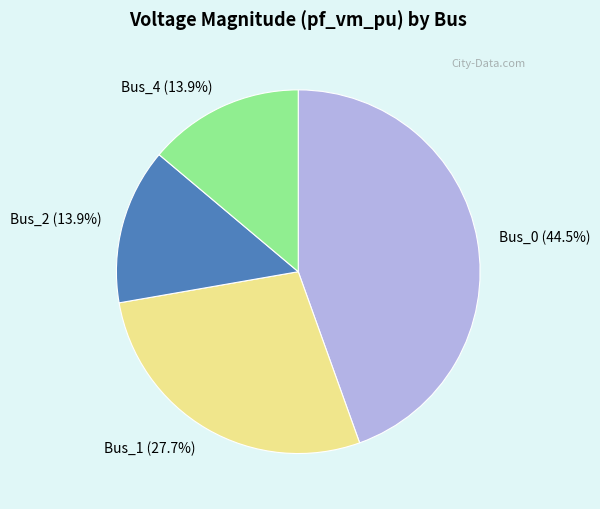

Count the number of slices in the pie.

4